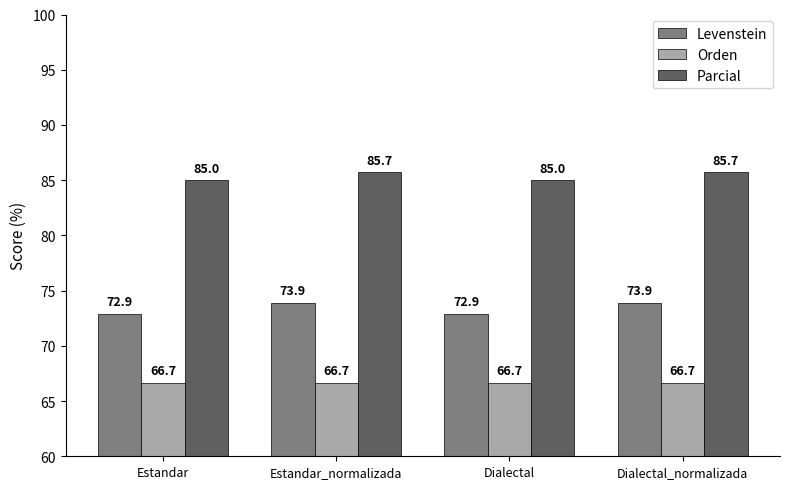

What is the difference between the maximum and minimum values in the Levenstein series?

1.0